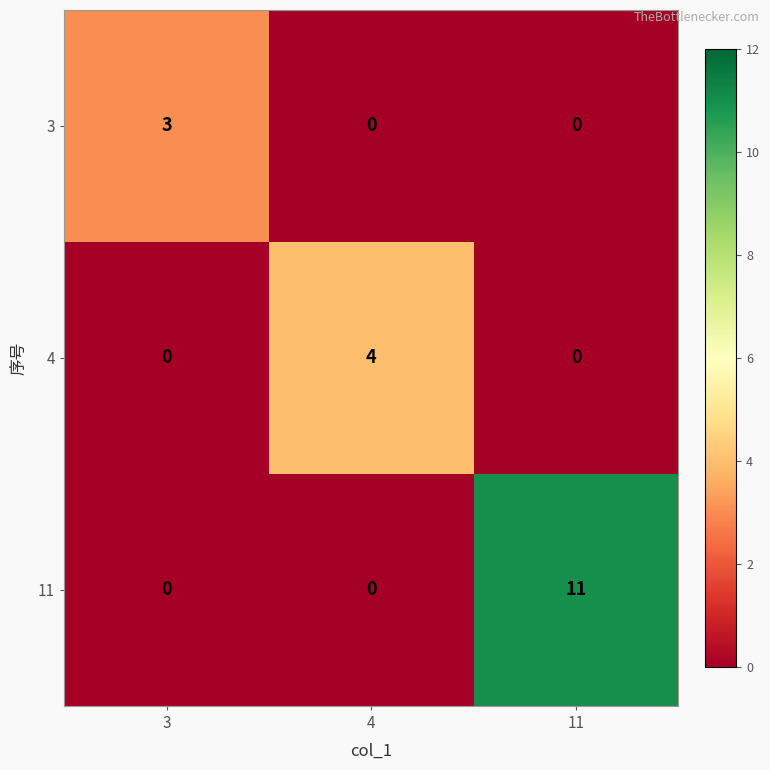

Which series has the largest total across all categories?

11